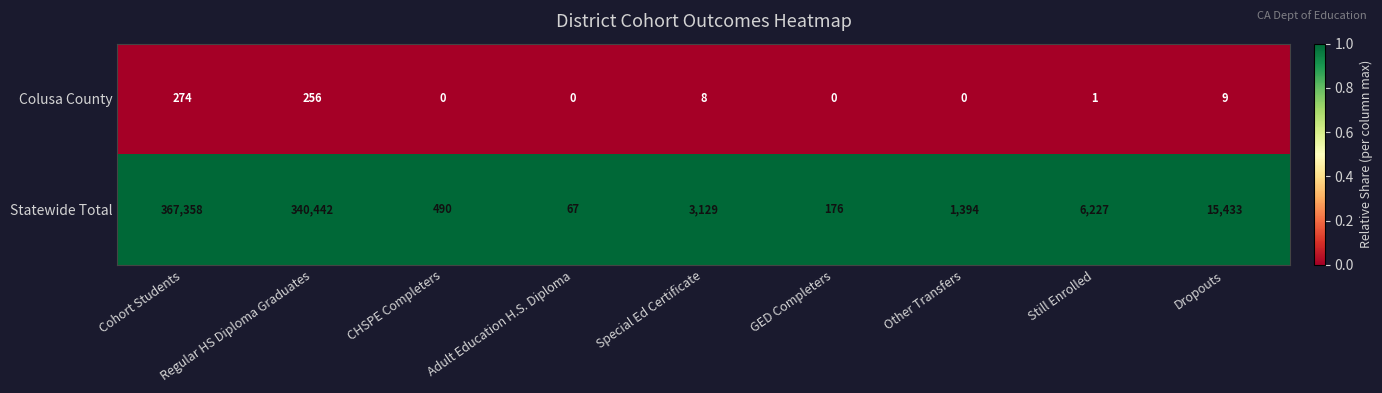

What is the difference between the highest and lowest values at Dropouts?

15424